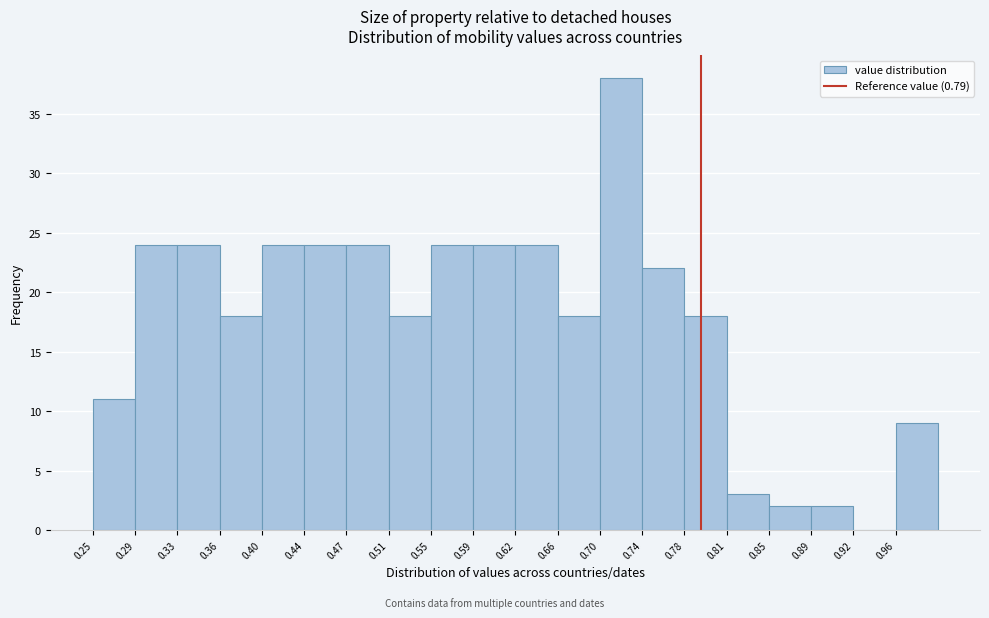

Reading left to right, list every bar in this chart as the range it spans on the x-axis followed by its height. Neither the bar edges nor the heights are printed on the chart, so give them approximately, as read against the axes.

0.250 to 0.290: 11
0.290 to 0.325: 24
0.325 to 0.365: 24
0.365 to 0.400: 18
0.400 to 0.440: 24
0.440 to 0.475: 24
0.475 to 0.515: 24
0.515 to 0.550: 18
0.550 to 0.590: 24
0.590 to 0.625: 24
0.625 to 0.665: 24
0.665 to 0.700: 18
0.700 to 0.740: 38
0.740 to 0.775: 22
0.775 to 0.815: 18
0.815 to 0.850: 3
0.850 to 0.890: 2
0.890 to 0.925: 2
0.925 to 0.965: 0
0.965 to 1.000: 9